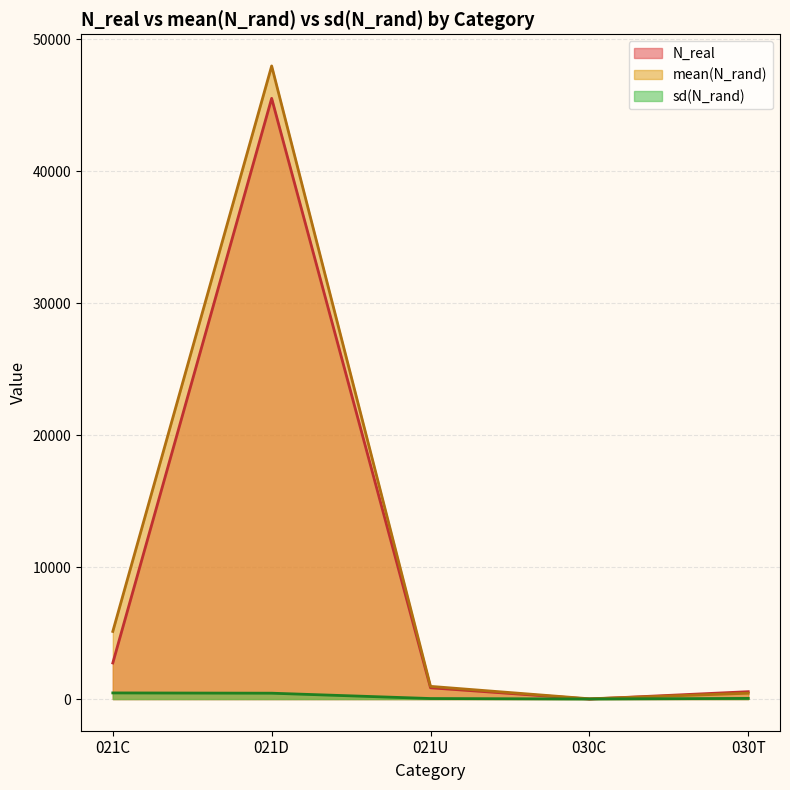

How many values in the sd(N_rand) series are below 49?

2